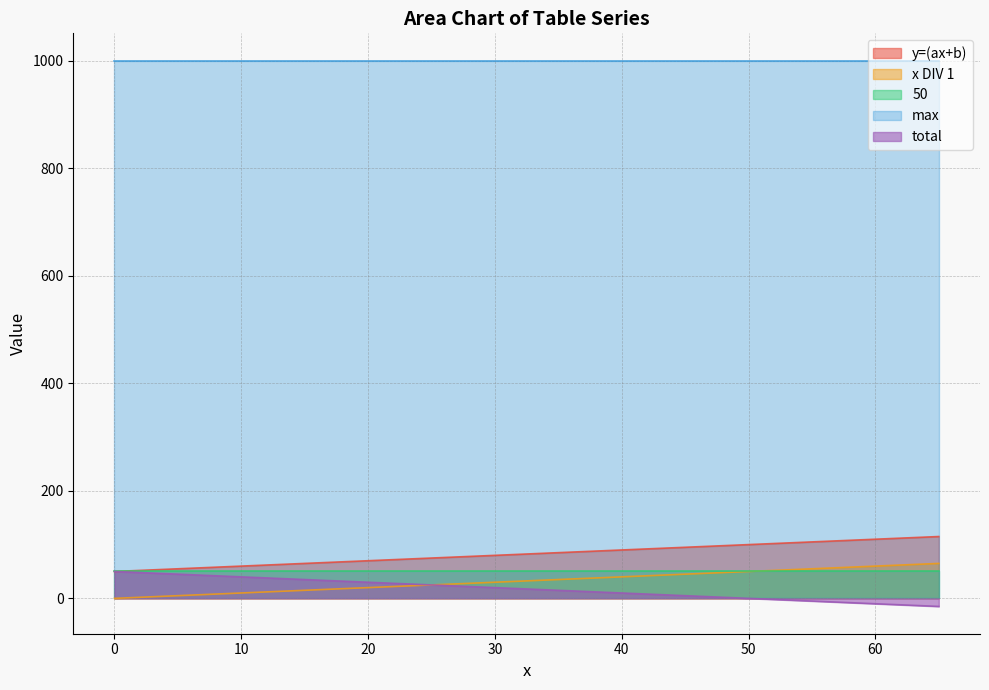

Which label corresponds to the largest value in the chart?

65